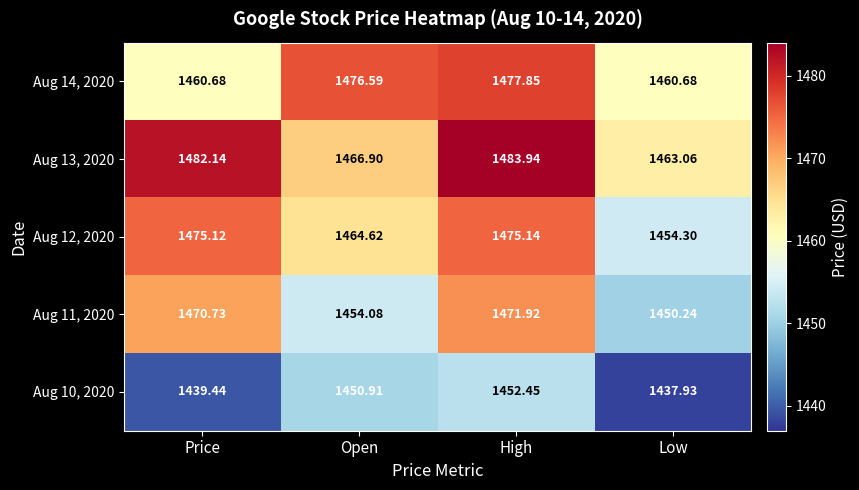

What is the maximum value shown in the chart?

1483.9